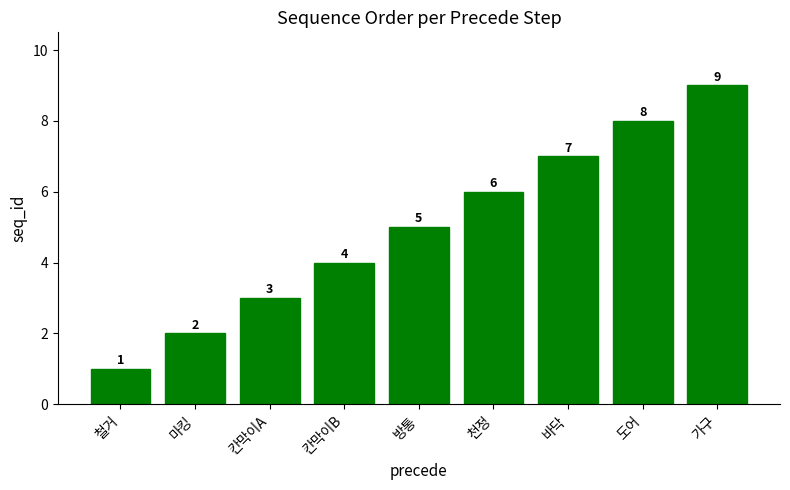

Is it true that the value at 바닥 is 7?

True